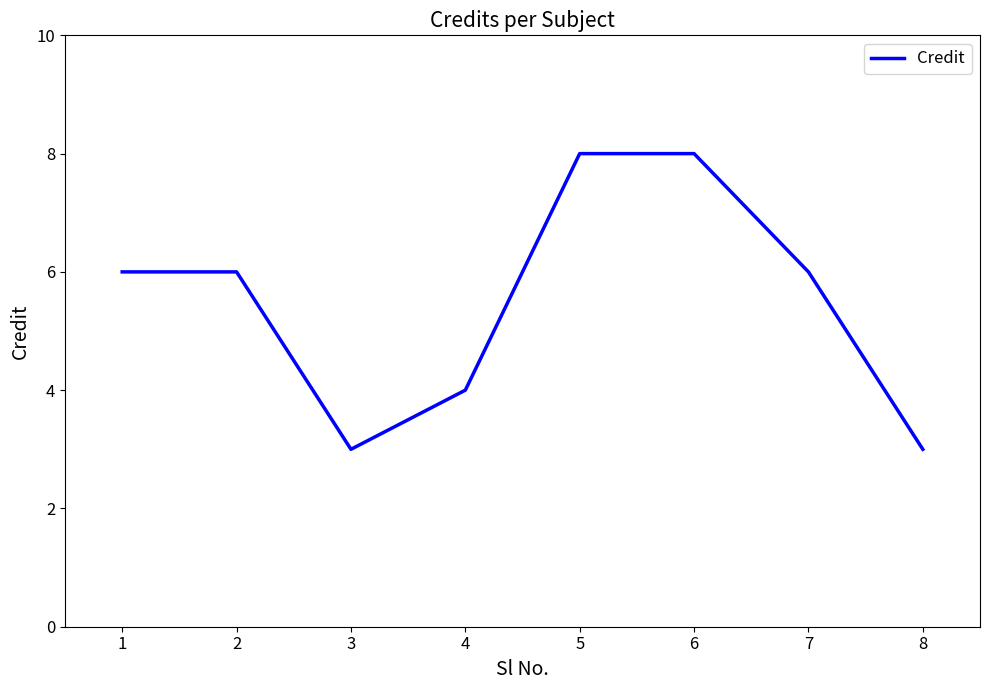

Count the number of categories in the chart.

8